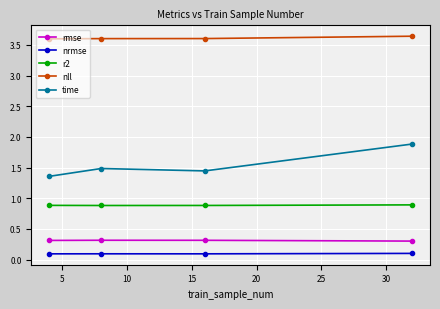

What is the lowest value of the rmse series?

0.3